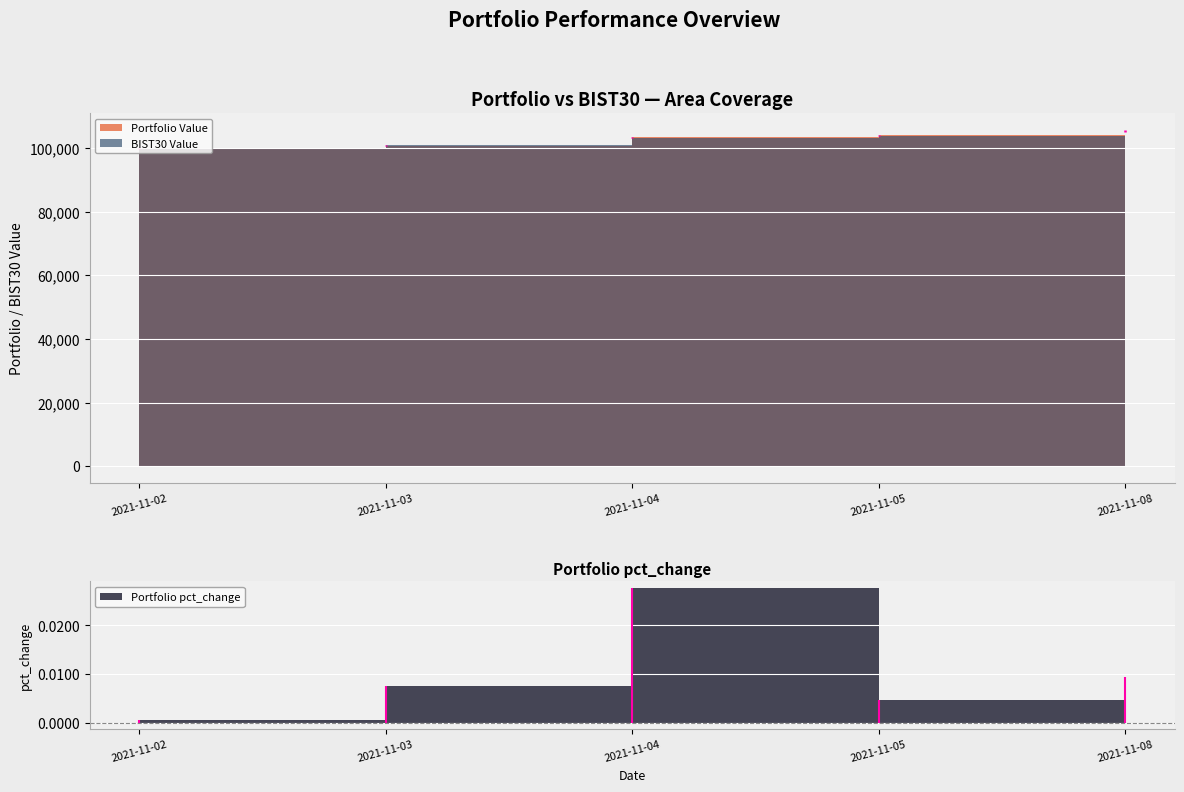

Read the Portfolio Value value at 2021-11-02.

100050.7